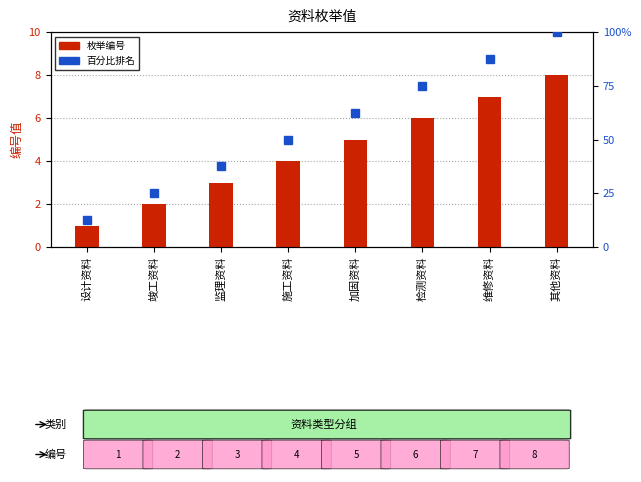

What are all the series names shown in the legend?

枚举编号, 百分比排名